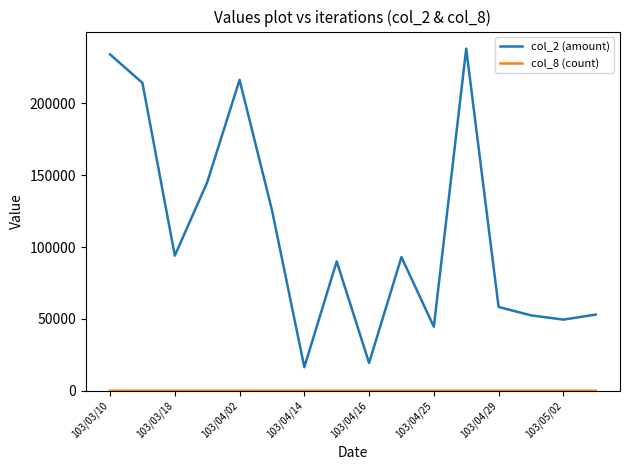

How many interior local valleys does the col_2 (amount) series have?

5